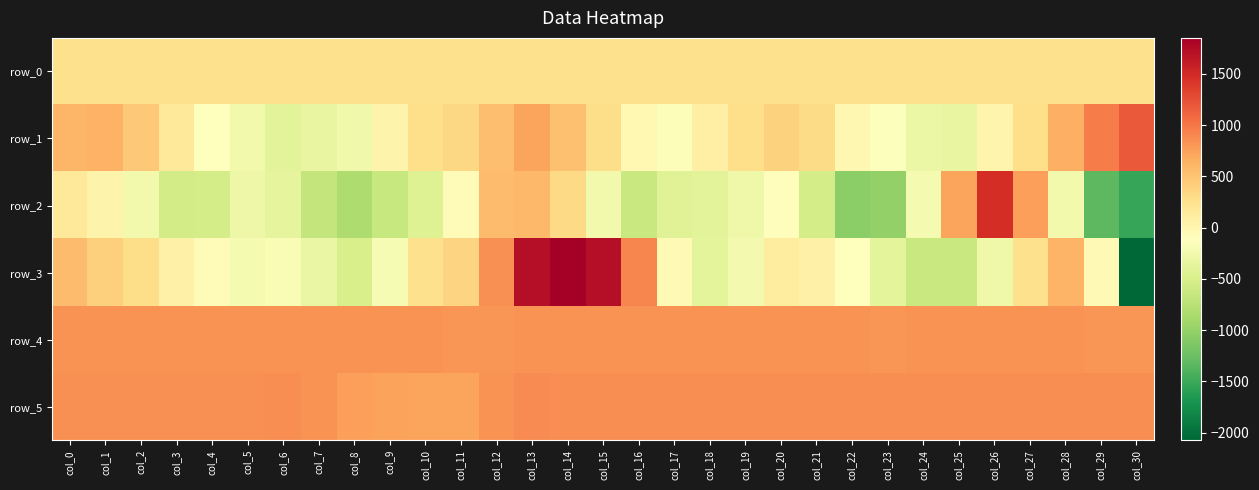

Is it true that row_4 equals 201.2 at col_9?

False